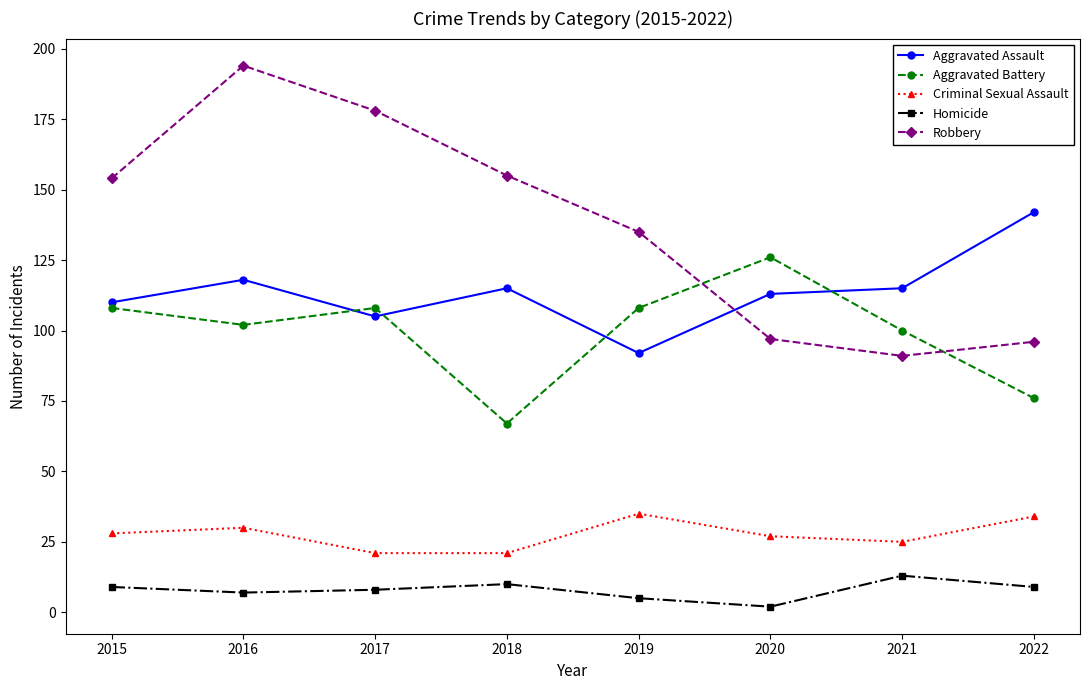

What is the value of the Homicide point at the 8th from the left?

9